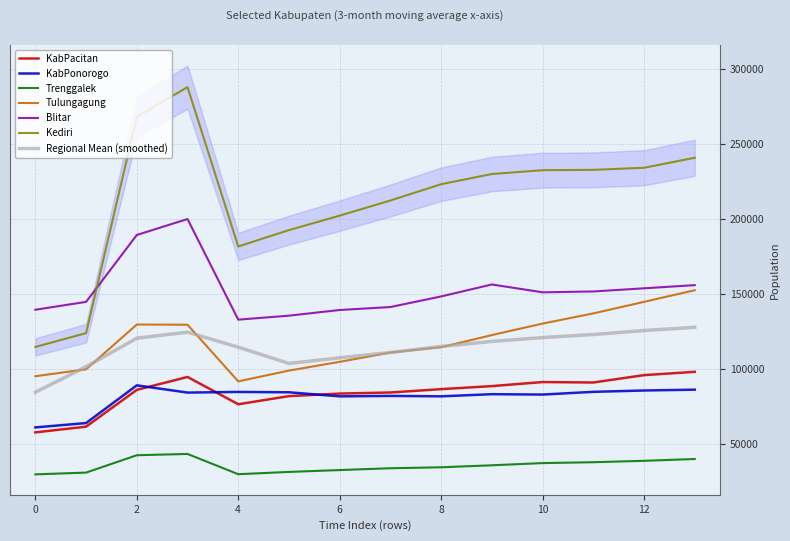

How many lines are shown in the chart?

6